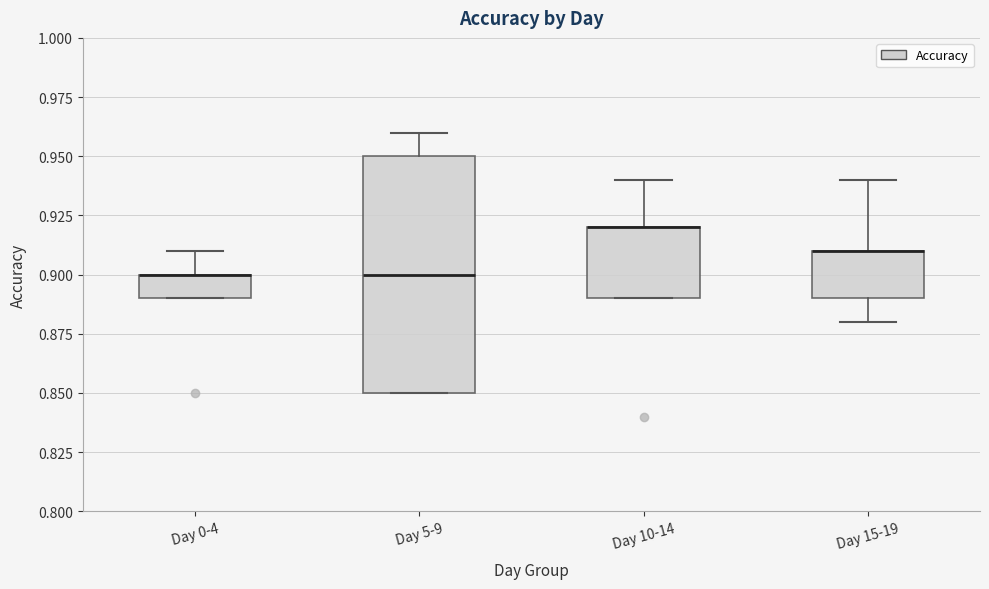

Reading left to right, transcribe this box plot: for each box, give where its median line is, the range the box spans, and where its two whiskers end, as read against the y-axis. The values are not printed on the chart, so give them approximately, as read against the axis.

Day 0-4: median 0.90 (drawn on the box's upper edge), box 0.89 to 0.90, whiskers 0.89 to 0.91
Day 5-9: median 0.90, box 0.85 to 0.95, whiskers 0.85 to 0.96
Day 10-14: median 0.92 (drawn on the box's upper edge), box 0.89 to 0.92, whiskers 0.89 to 0.94
Day 15-19: median 0.91 (drawn on the box's upper edge), box 0.89 to 0.91, whiskers 0.88 to 0.94